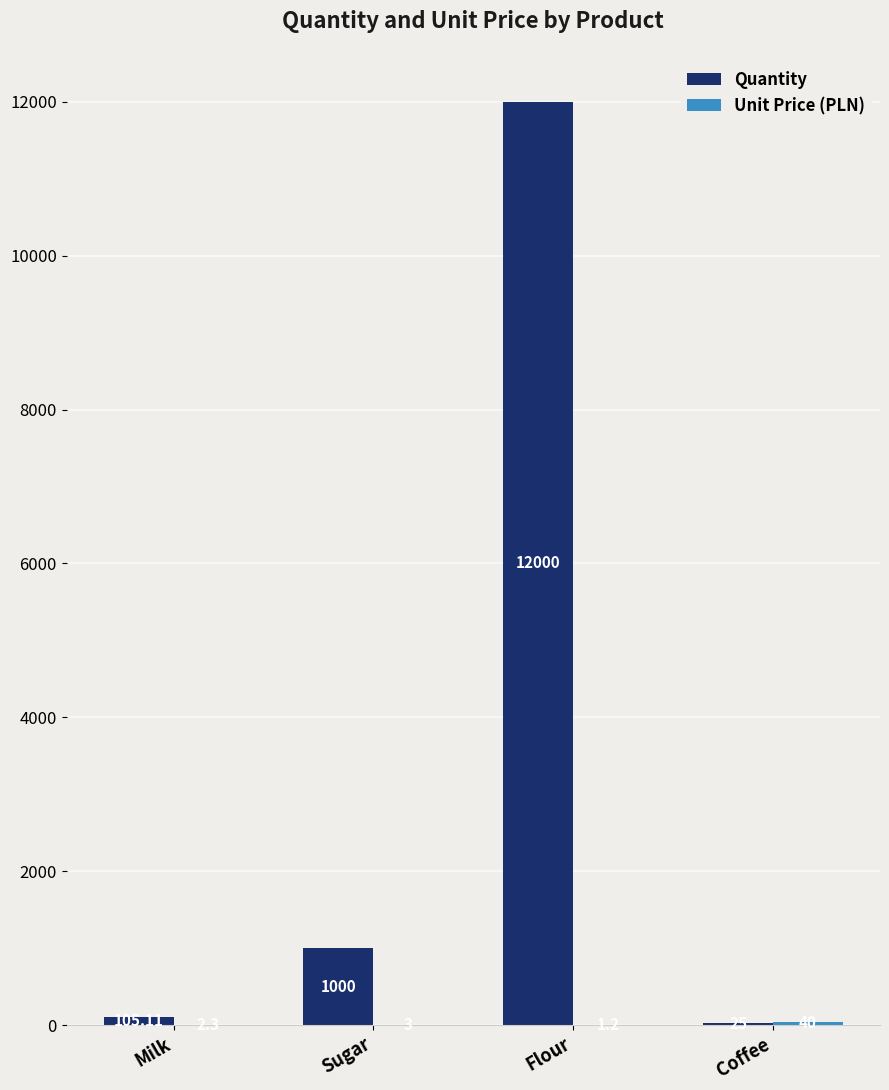

What is the total value across all series at Coffee?

65.0